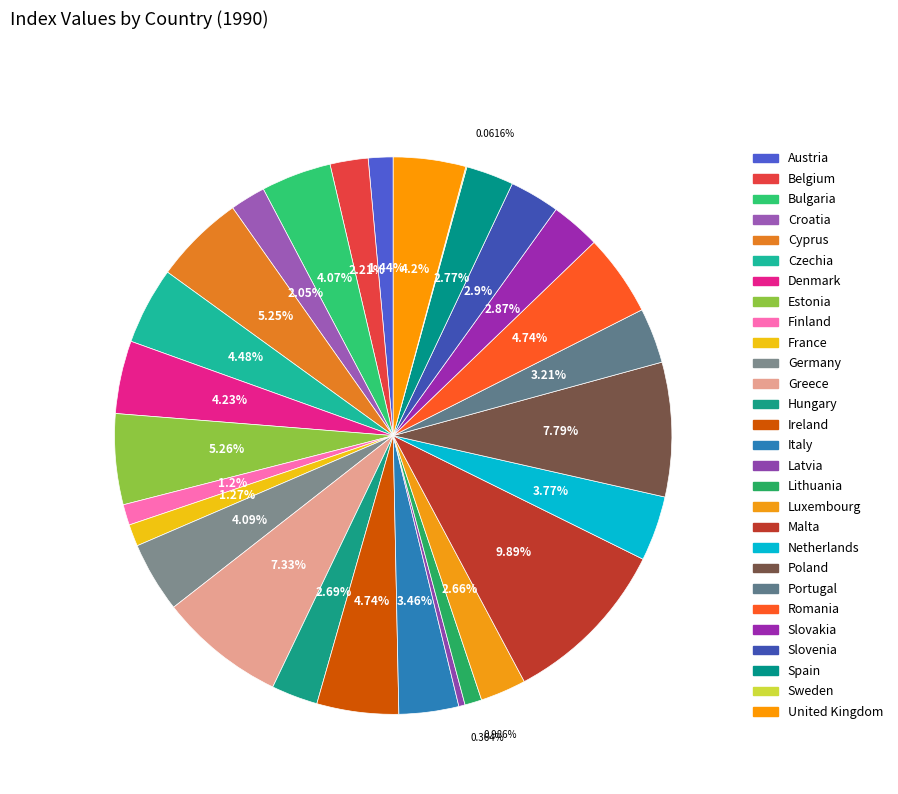

Do Belgium and France together represent more than half of the pie?

No